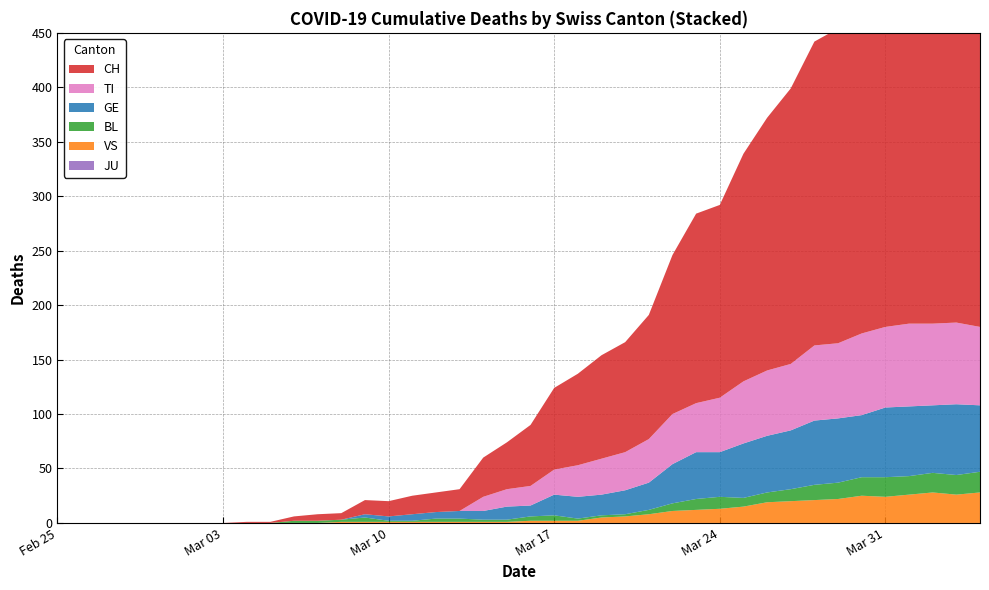

Reading left to right, list all the values displayed in this chart.

CH: 0	0	0	0	0	0	0	0	1	1	4	6	6	13	14	17	18	20	36	43	56	75	84	95	101	114	146	174	177	209	232	253	279	289	335	357	384	390	396	396
TI: 0	0	0	0	0	0	0	0	0	0	0	0	0	0	0	0	0	0	13	16	18	23	29	33	35	40	46	45	50	57	60	61	69	69	75	74	76	75	75	72
GE: 0	0	0	0	0	0	0	0	0	0	0	0	0	3	4	6	6	7	8	12	10	19	20	19	22	25	36	43	41	50	52	54	59	59	57	64	64	62	65	61
BL: 0	0	0	0	0	0	0	0	0	0	2	2	2	4	1	1	3	3	2	2	4	5	2	2	2	4	7	10	11	8	9	11	14	15	17	18	17	18	18	19
VS: 0	0	0	0	0	0	0	0	0	0	0	0	1	1	1	1	1	1	1	1	2	2	2	5	6	8	11	12	13	15	19	20	21	22	25	24	26	28	26	28
JU: 0	0	0	0	0	0	0	0	0	0	0	0	0	0	0	0	0	0	0	0	0	0	0	0	0	0	0	0	0	0	0	0	0	0	0	0	0	0	0	0